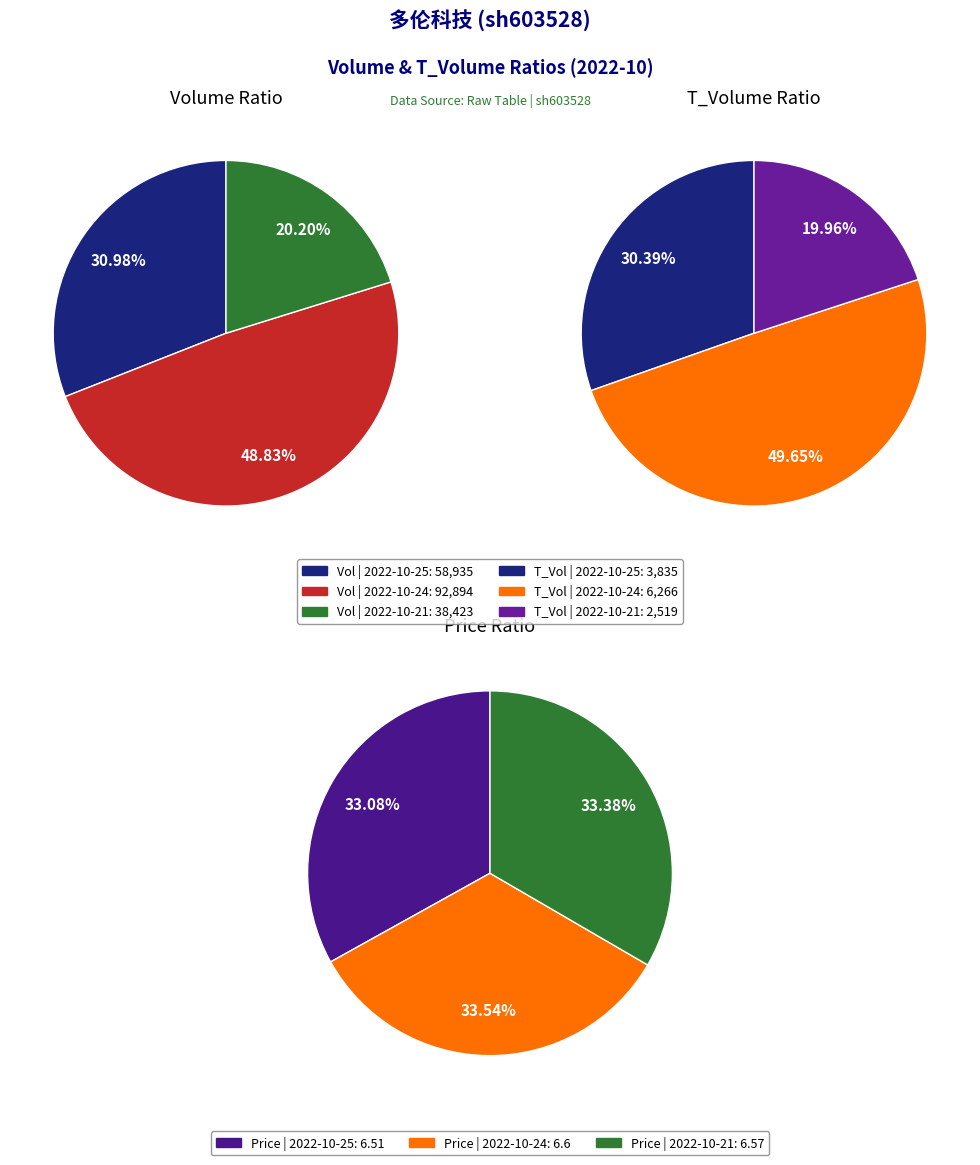

Combined, do 2022-10-24 (92894) and 2022-10-21 (38423) account for over 50%?

Yes